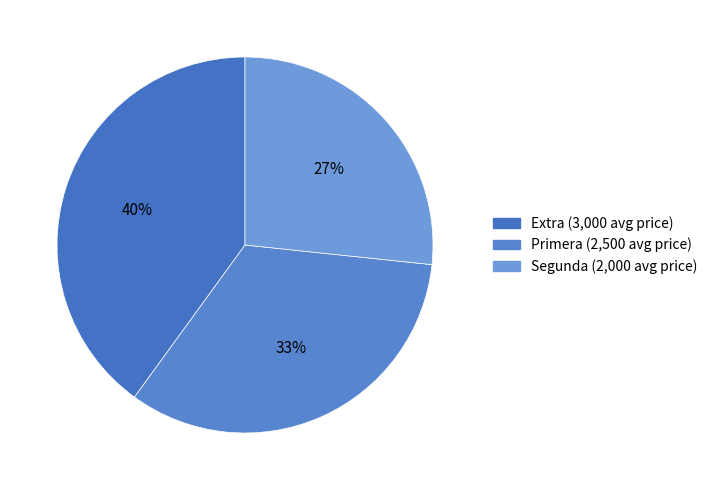

To the nearest percent, what percentage of the pie is Extra?

40%